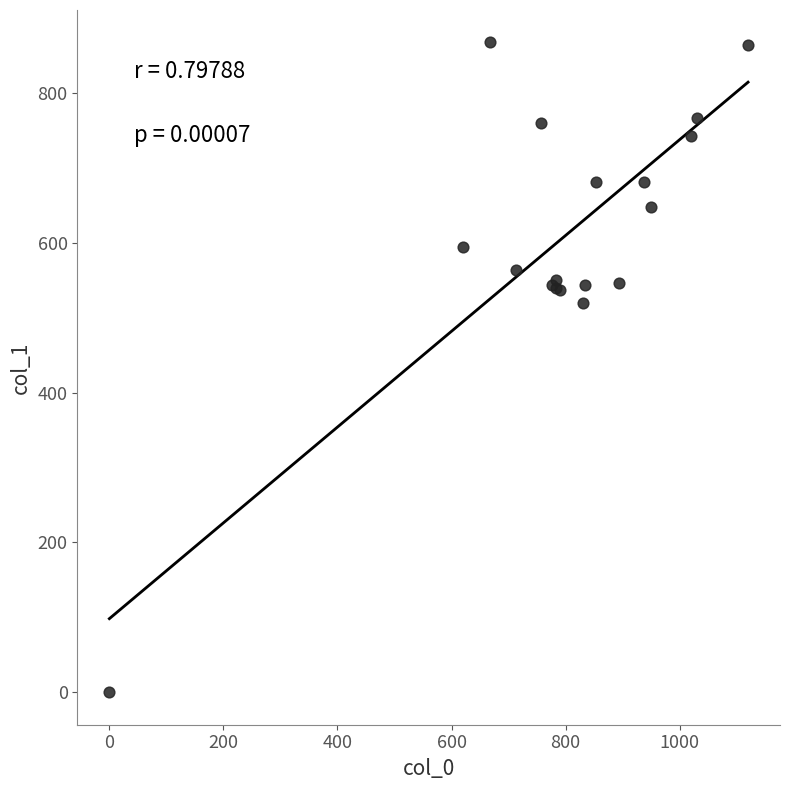

What Y value in the scatter plot is closest to 433?

519.8